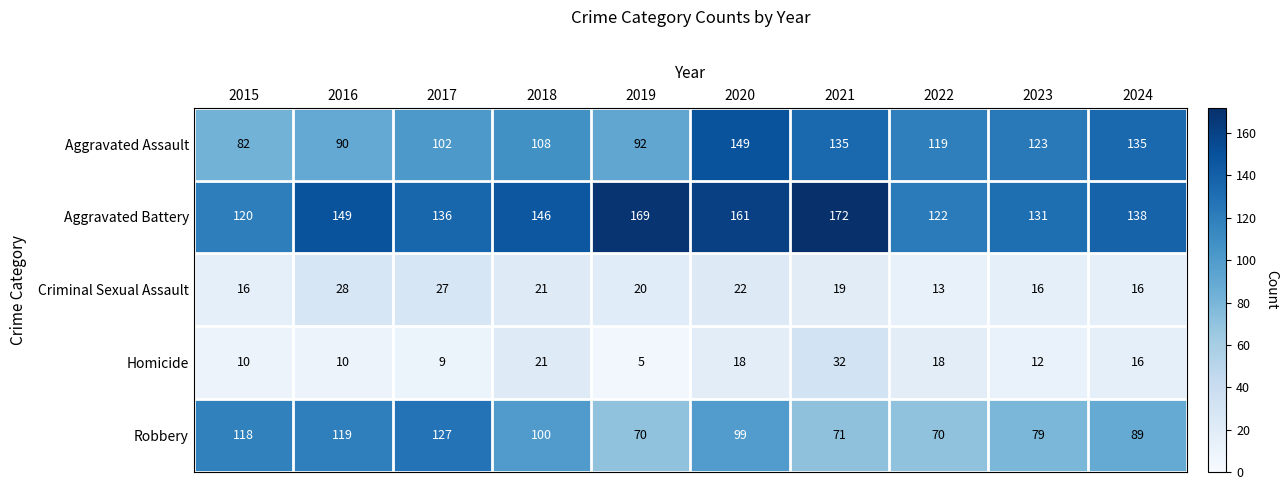

What is the difference between the Aggravated Assault values at 2017 and 2024?

33